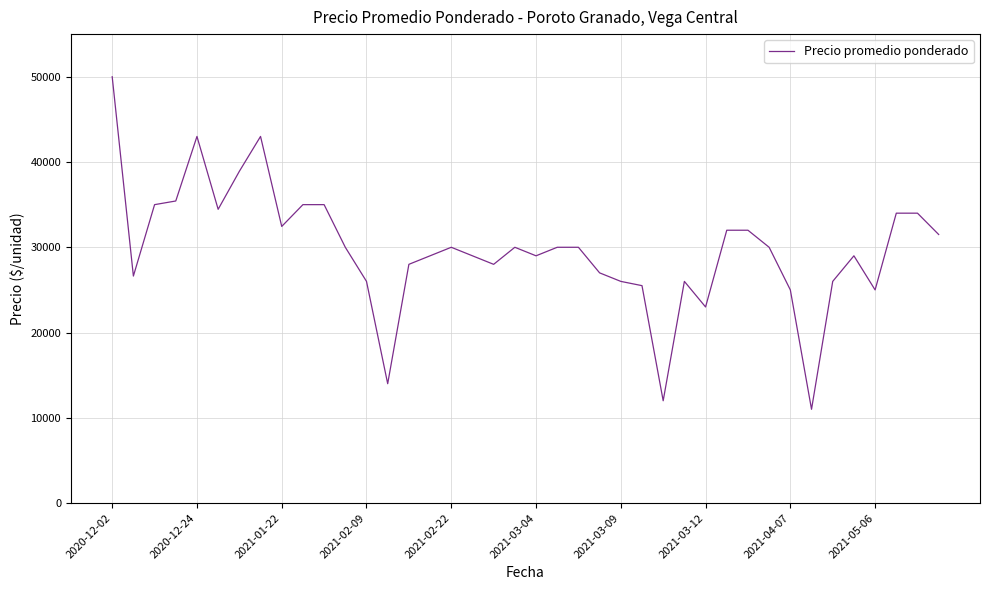

What is the maximum value shown in the chart?

50000